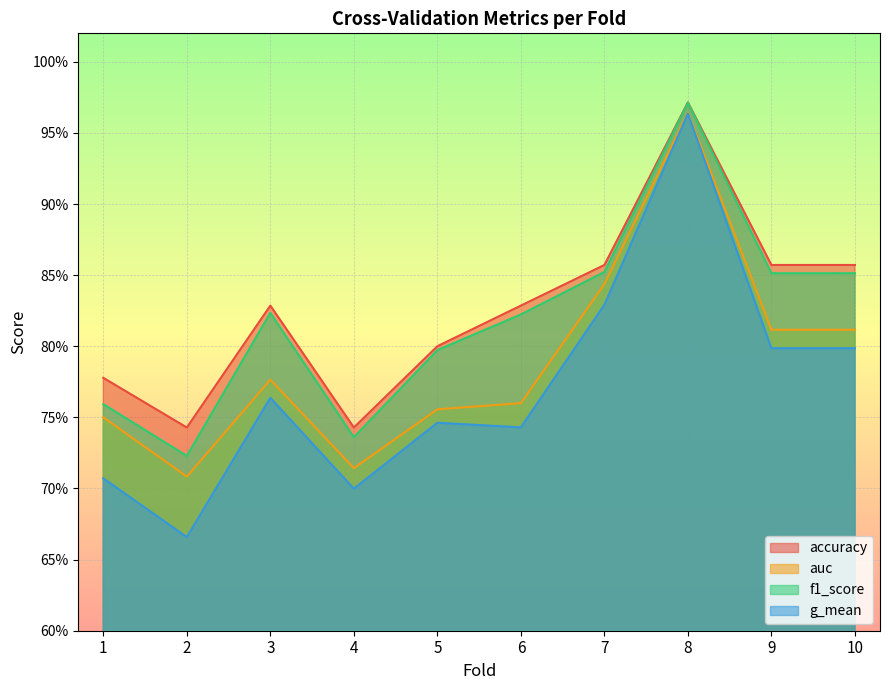

What is the value of the g_mean point at the 6th from the left?

0.7